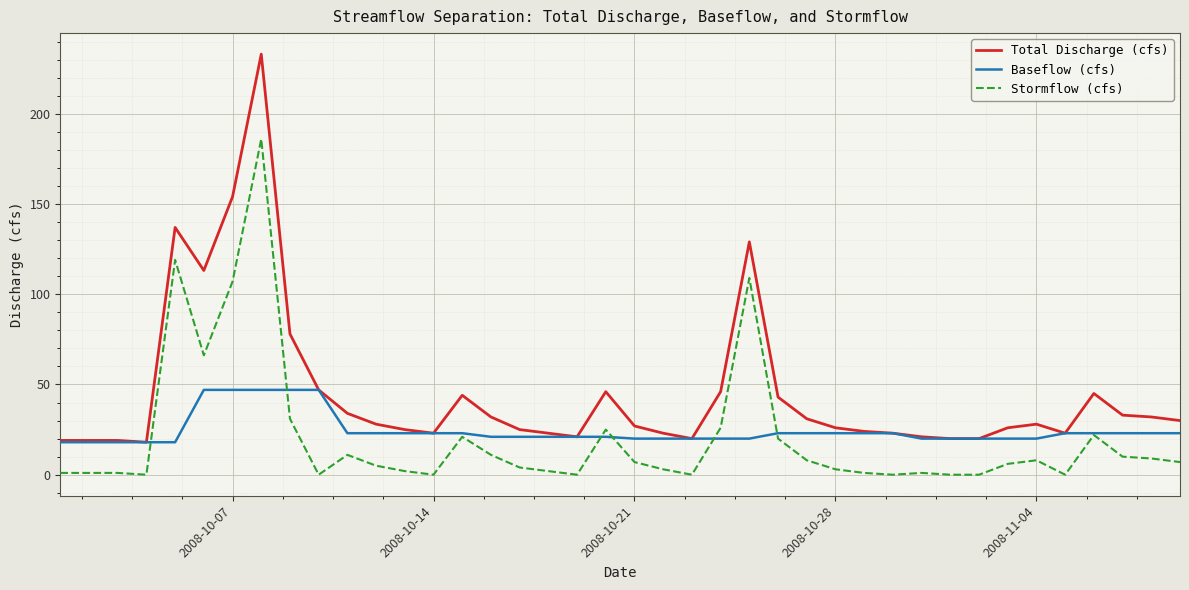

What is the maximum value for Total Discharge (cfs)?

233.0